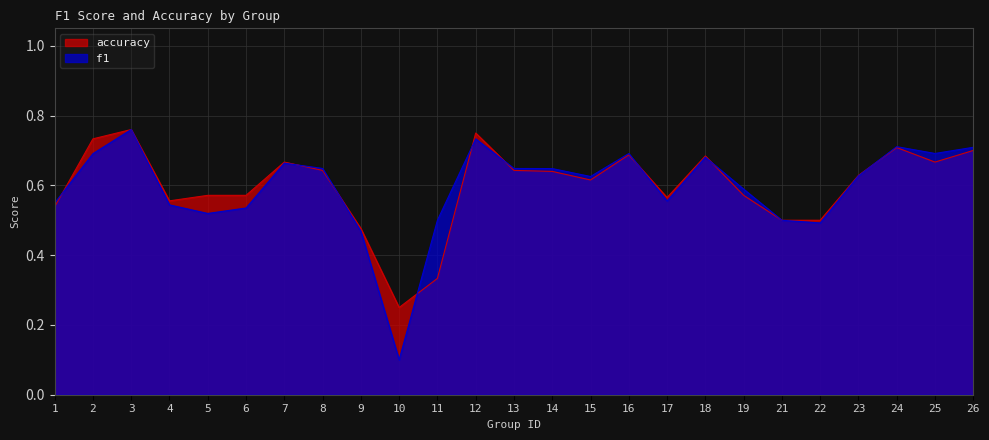

At which label does accuracy reach its minimum?

10